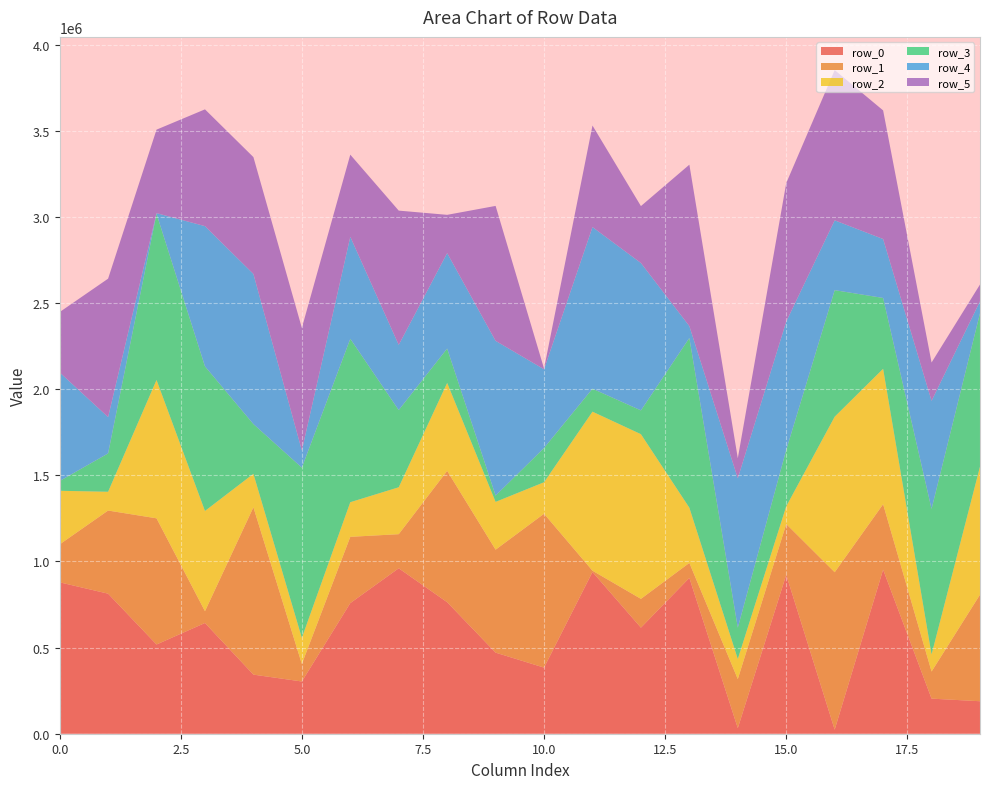

Reading left to right, list all the values displayed in this chart.

row_0: 0=878770	1=812896	2=517935	3=642639	4=343035	5=303151	6=758164	7=960261	8=763271	9=470660	10=383734	11=938784	12=615603	13=904313	14=32294	15=922288	16=23513	17=952441	18=203681	19=188558
row_1: 0=220189	1=482566	2=732368	3=68467	4=971310	5=101765	6=384706	7=198001	8=762418	9=597592	10=893091	11=7494	12=167225	13=87131	14=284873	15=294972	16=913871	17=379691	18=157246	19=618553
row_2: 0=311215	1=108985	2=802946	3=582027	4=194364	5=151546	6=201013	7=272359	8=510575	9=277520	10=182957	11=923072	12=955902	13=320426	14=116732	15=102761	16=902721	17=786124	18=99278	19=743378
row_3: 0=56720	1=222674	2=964871	3=839252	4=288680	5=988104	6=948495	7=448149	8=199512	9=36537	10=198883	11=133450	12=138113	13=985400	14=181757	15=327521	16=734571	17=411207	18=844866	19=890781
row_4: 0=630580	1=210983	2=3707	3=813969	4=871472	5=99841	6=592222	7=378571	8=554236	9=898184	10=456877	11=938227	12=855556	13=68896	14=866930	15=745102	16=405378	17=342152	18=627332	19=69000
row_5: 0=349972	1=803248	2=484516	3=677794	4=678093	5=711048	6=476566	7=779039	8=221876	9=783220	10=3919	11=589189	12=330259	13=936901	14=116376	15=803411	16=872138	17=746440	18=222298	19=97264